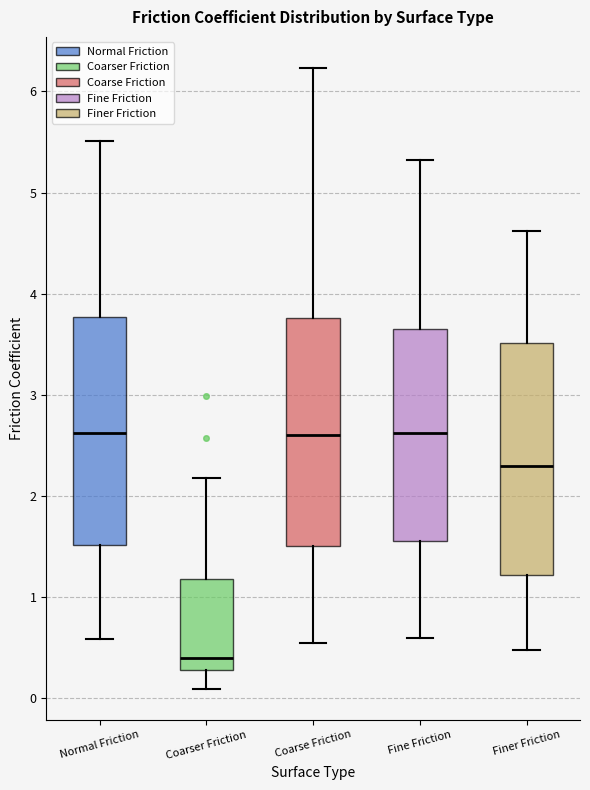

Reading left to right, transcribe this box plot: for each box, give where its median line is, the range the box spans, and where its two whiskers end, as read against the y-axis. The values are not printed on the chart, so give them approximately, as read against the axis.

Normal Friction: median 2.6, box 1.5 to 3.8, whiskers 0.6 to 5.5
Coarser Friction: median 0.4, box 0.3 to 1.2, whiskers 0.1 to 2.2
Coarse Friction: median 2.6, box 1.5 to 3.8, whiskers 0.6 to 6.2
Fine Friction: median 2.6, box 1.6 to 3.7, whiskers 0.6 to 5.3
Finer Friction: median 2.3, box 1.2 to 3.5, whiskers 0.5 to 4.6